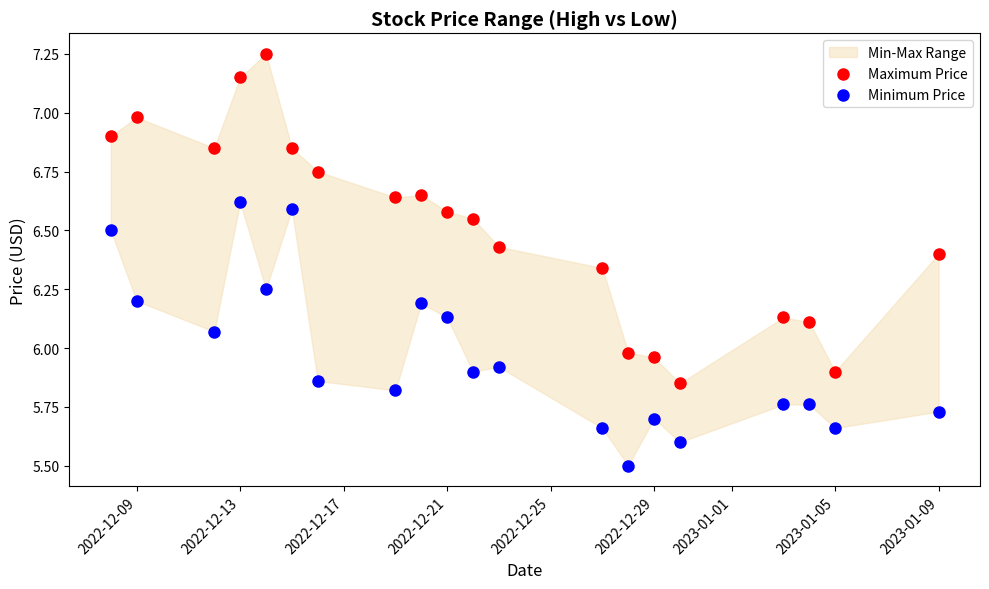

Across all data points, what is the range of X values (max minus min)?

32.0